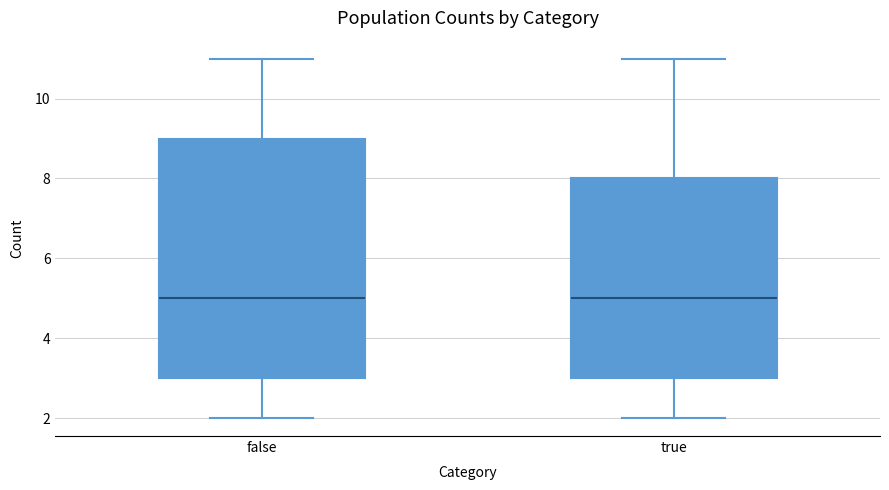

Comparing the boxes themselves (not the whiskers), which one is the tallest?

false